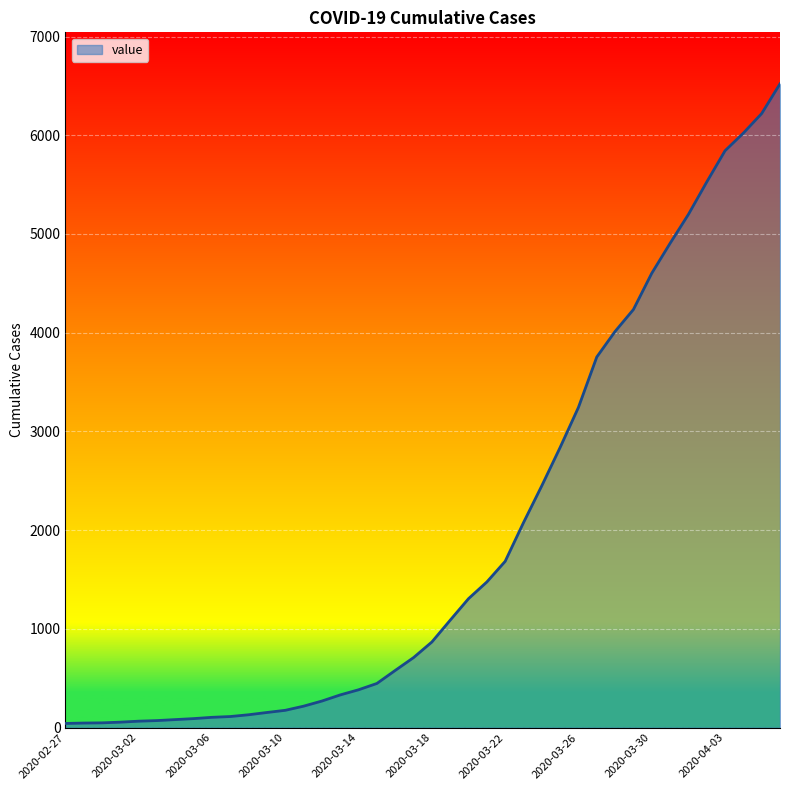

What is the greatest value displayed?

6521